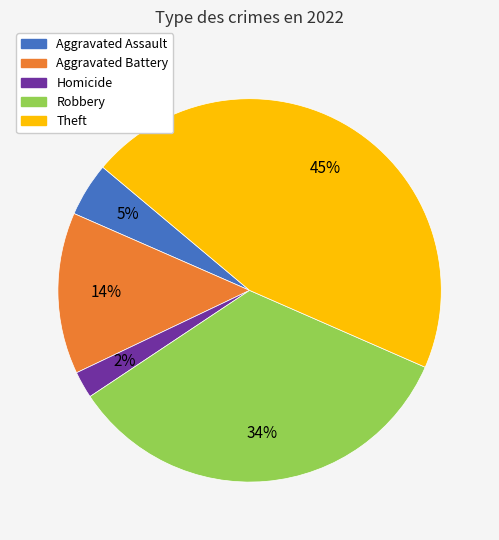

Is there a majority slice in this chart?

No